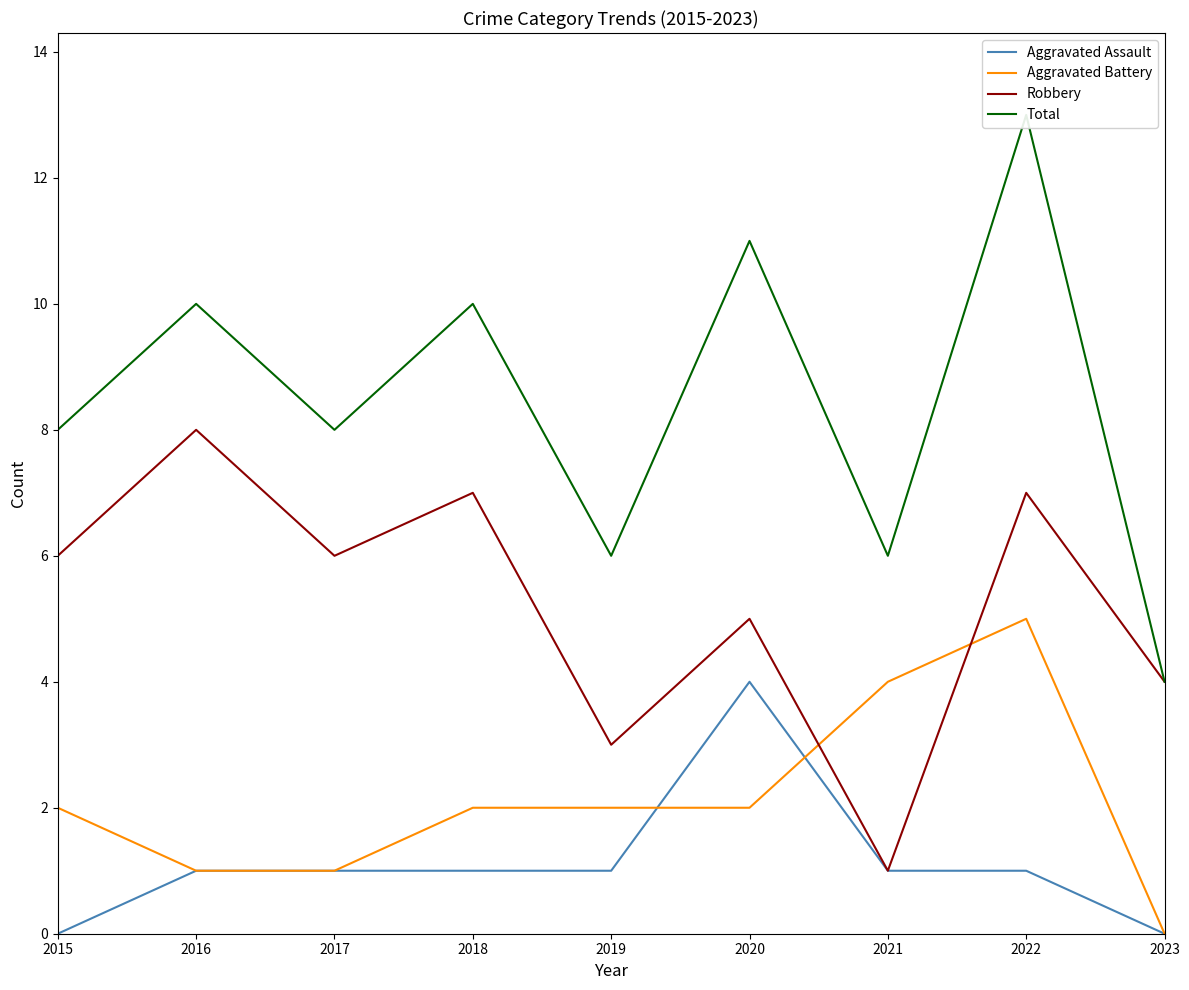

What is the difference between the maximum and minimum values in the Robbery series?

7